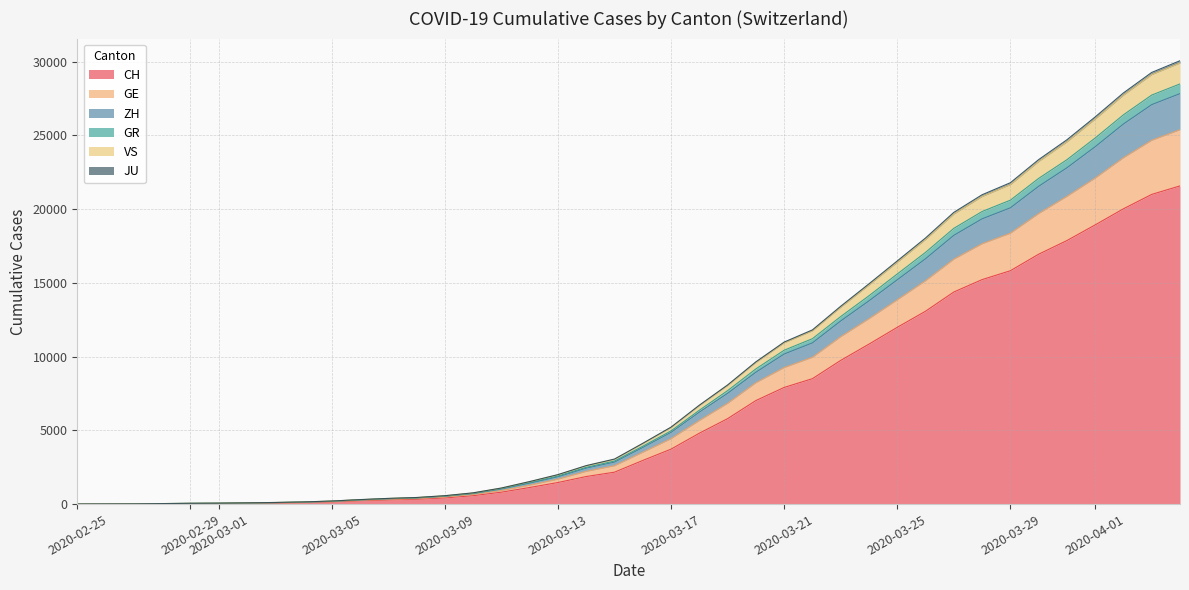

Between 2020-03-08 and 2020-06-07, which series saw the biggest shift?

CH